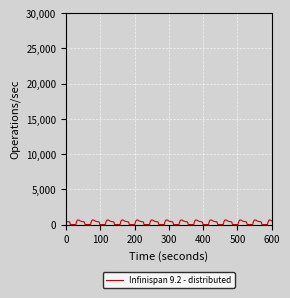

What is the maximum value shown in the chart?

648.8